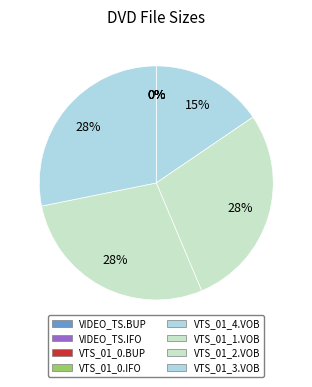

To the nearest percent, what is the combined percentage of VTS_01_0.BUP and VTS_01_4.VOB?

15%